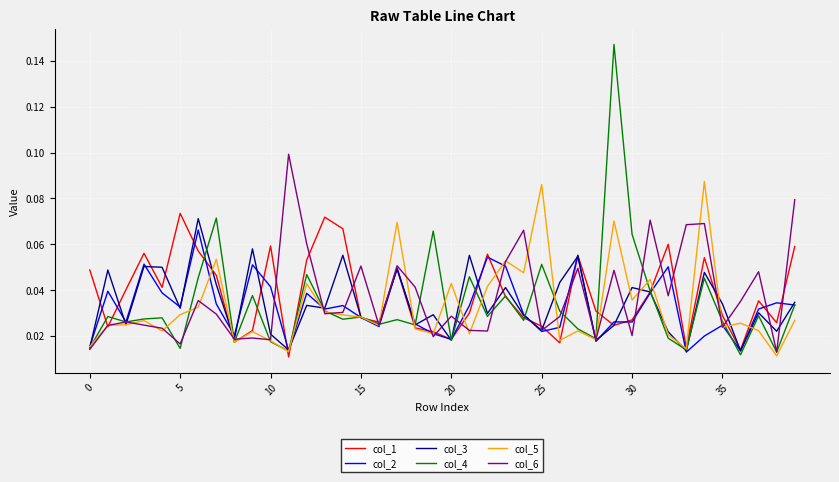

Which series has the widest spread of values?

col_4